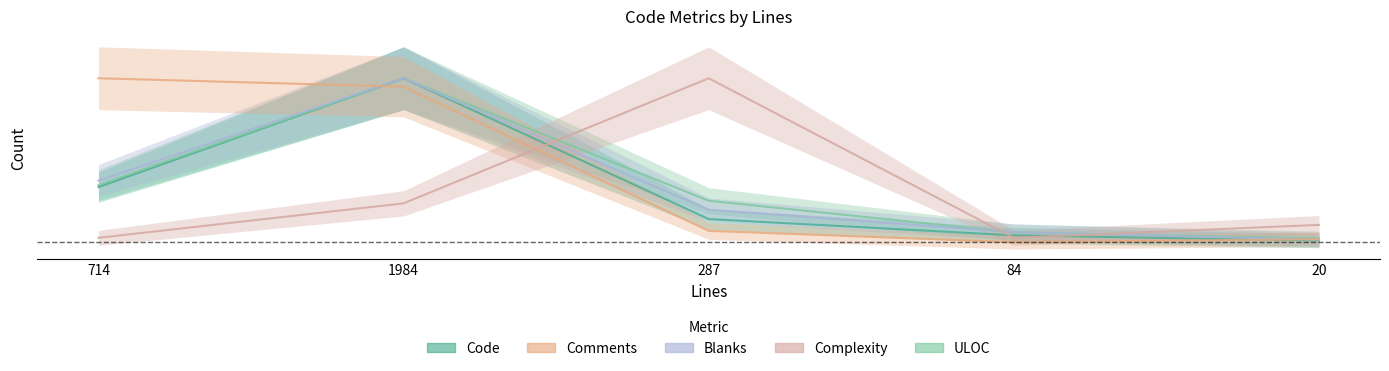

Rank the categories by Comments value from highest to lowest.

714, 1984, 287, 20, 84